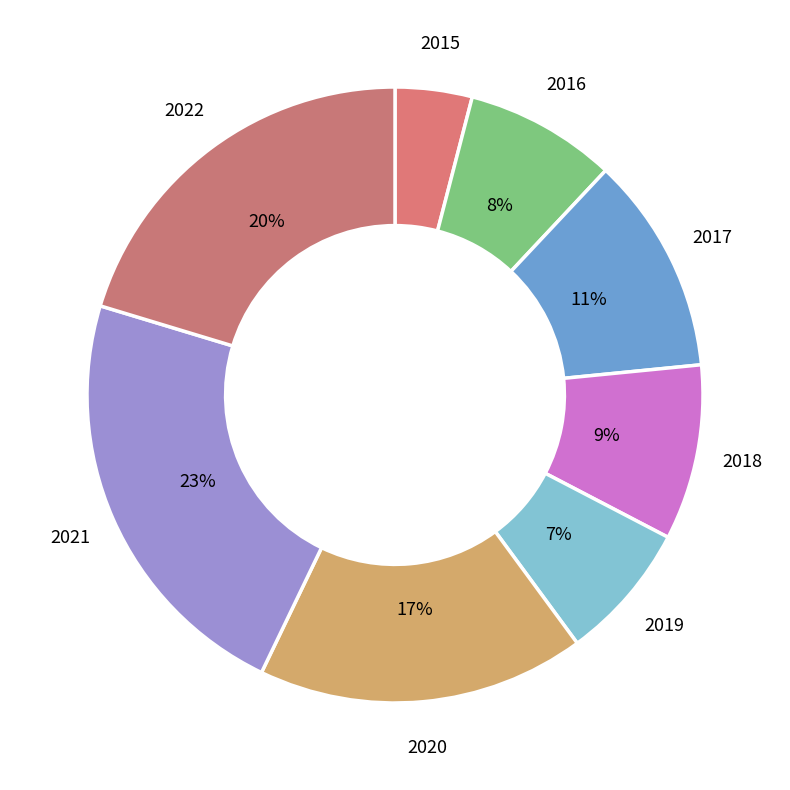

To the nearest percent, what is the difference between the 2020 and 2016 slice percentages?

9%